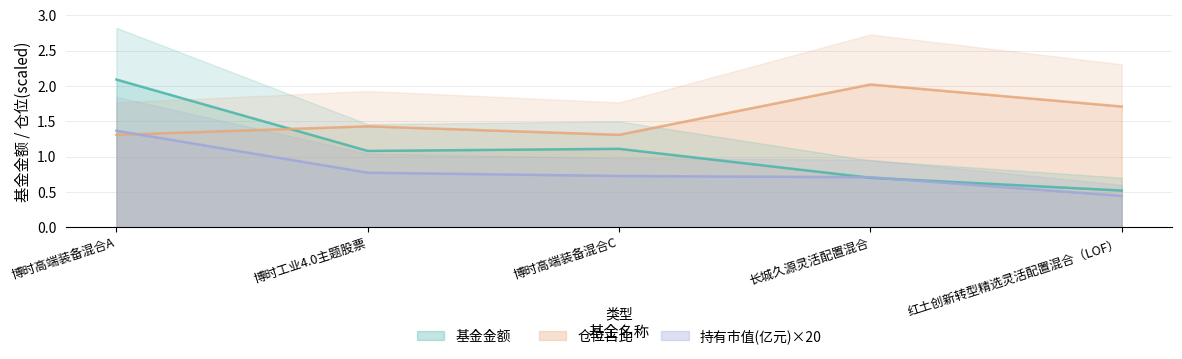

Is the value of 仓位占比 at 博时高端装备混合A greater than the value of 基金金额 at 博时高端装备混合A?

No